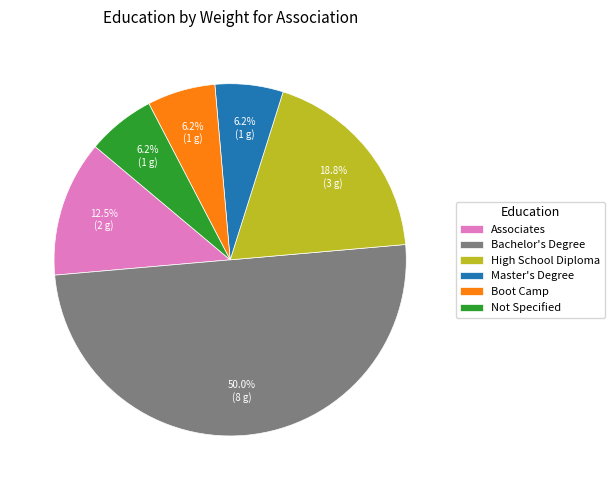

What is the largest slice in the pie chart?

Bachelor's Degree